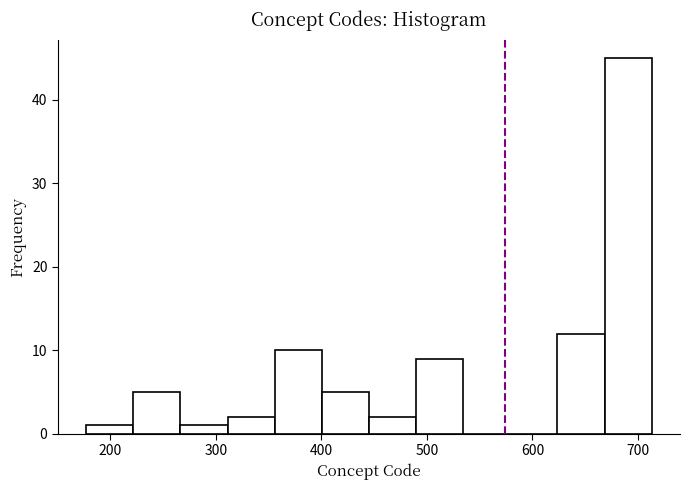

Reading left to right, transcribe this chart: for each bar, give the range it covers on the x-axis and its height. Neither the bar edges nor the heights are printed on the chart, so give them approximately, as read against the axes.

180 to 220: 1
220 to 270: 5
270 to 310: 1
310 to 360: 2
360 to 400: 10
400 to 450: 5
450 to 490: 2
490 to 530: 9
530 to 580: 0
580 to 620: 0
620 to 670: 12
670 to 710: 45